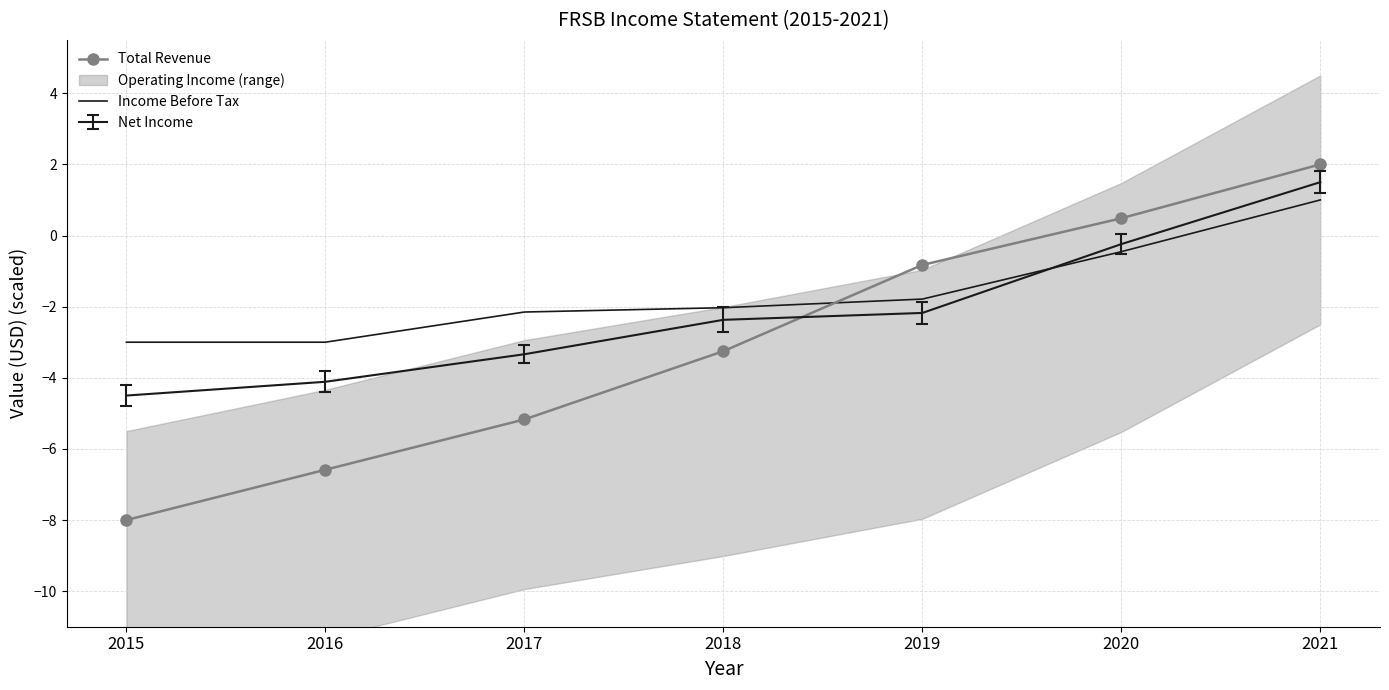

How many values in Income Before Tax are below zero?

6